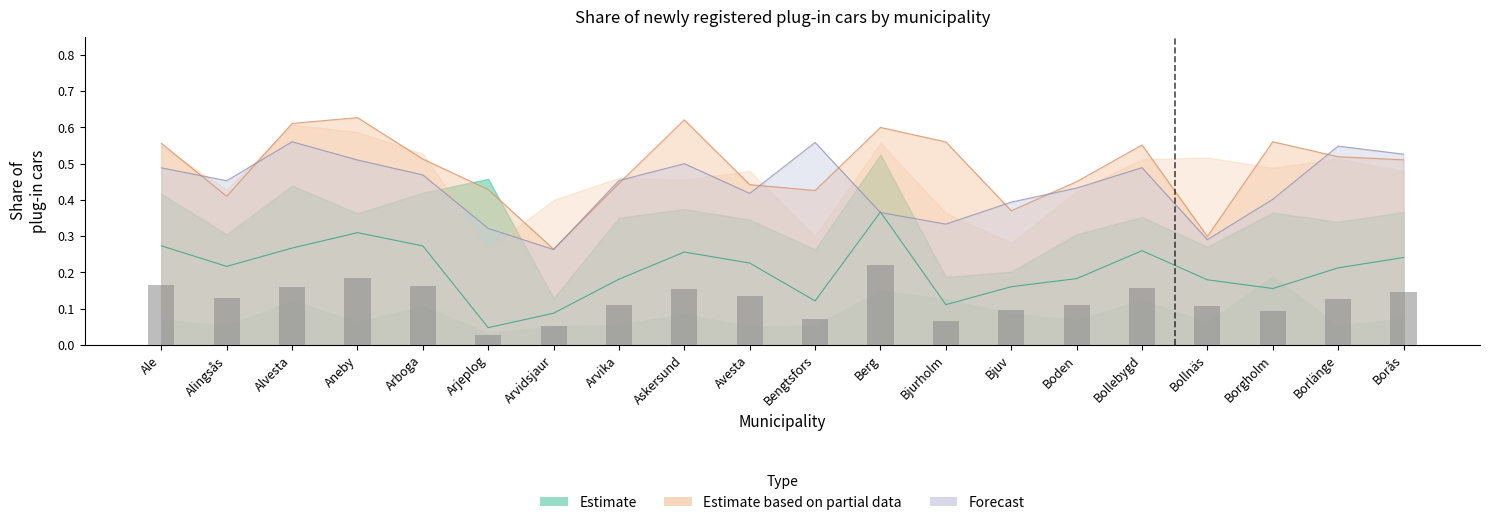

What is the sum of the Andel laddbilar 2020 values at Bollnäs and Borlänge?

0.4